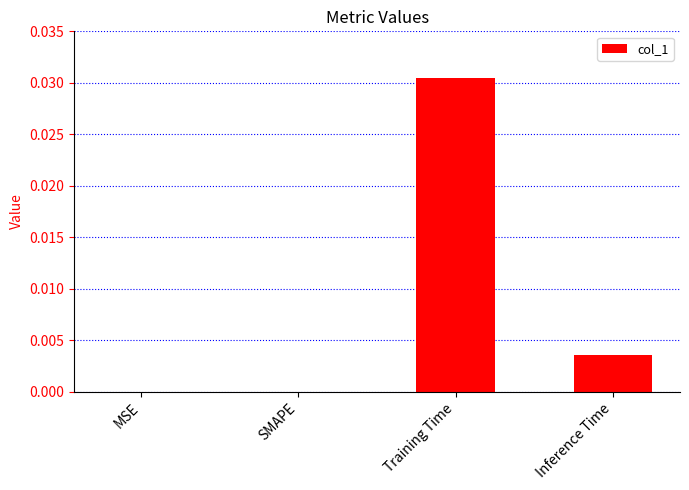

How many categories are shown in the chart?

4